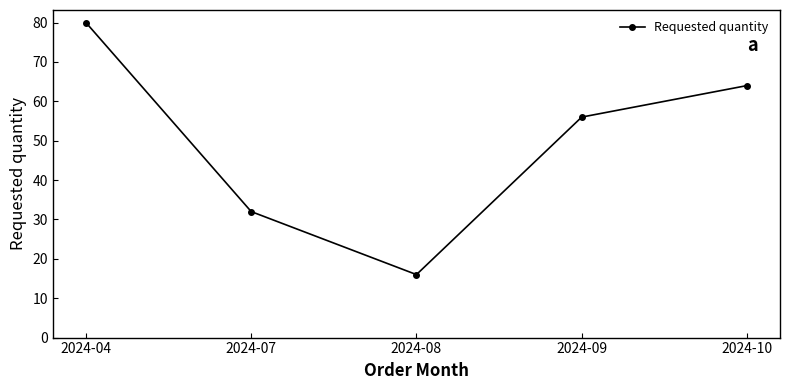

How many data points does each series have?

5